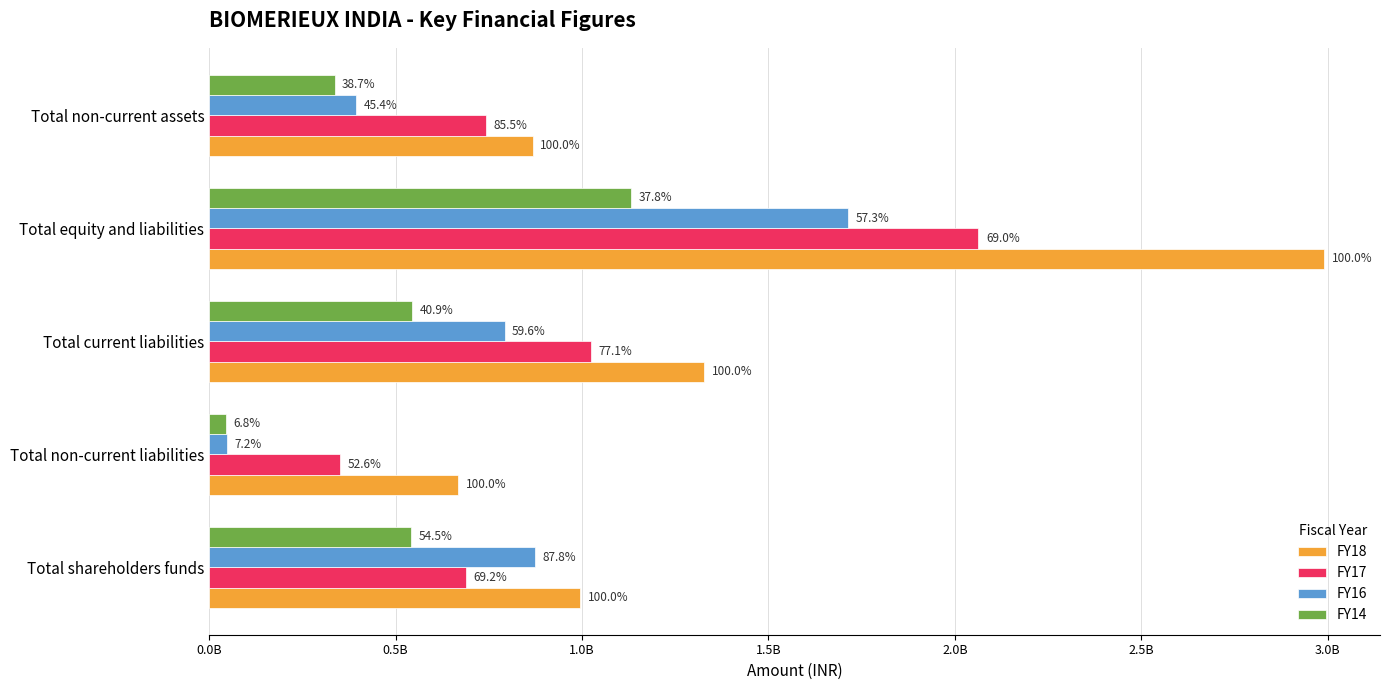

What is the average value of the FY17 series?

973747406